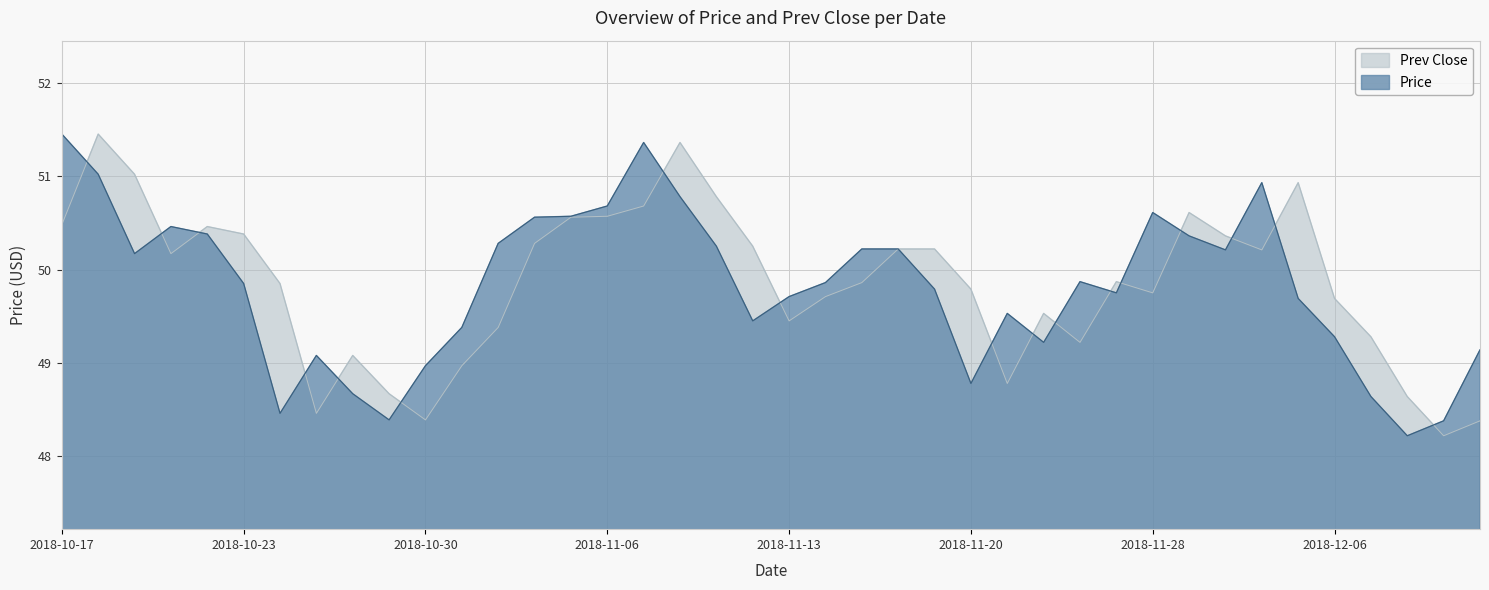

Reading left to right, extract all data points from this chart.

price: 51.5	51.0	50.2	50.5	50.4	49.9	48.5	49.1	48.7	48.4	49.0	49.4	50.3	50.6	50.6	50.7	51.4	50.8	50.2	49.5	49.7	49.9	50.2	50.2	49.8	48.8	49.5	49.2	49.9	49.8	50.6	50.4	50.2	50.9	49.7	49.3	48.6	48.2	48.4	49.1
prev_close: 50.5	51.5	51.0	50.2	50.5	50.4	49.9	48.5	49.1	48.7	48.4	49.0	49.4	50.3	50.6	50.6	50.7	51.4	50.8	50.2	49.5	49.7	49.9	50.2	50.2	49.8	48.8	49.5	49.2	49.9	49.8	50.6	50.4	50.2	50.9	49.7	49.3	48.6	48.2	48.4